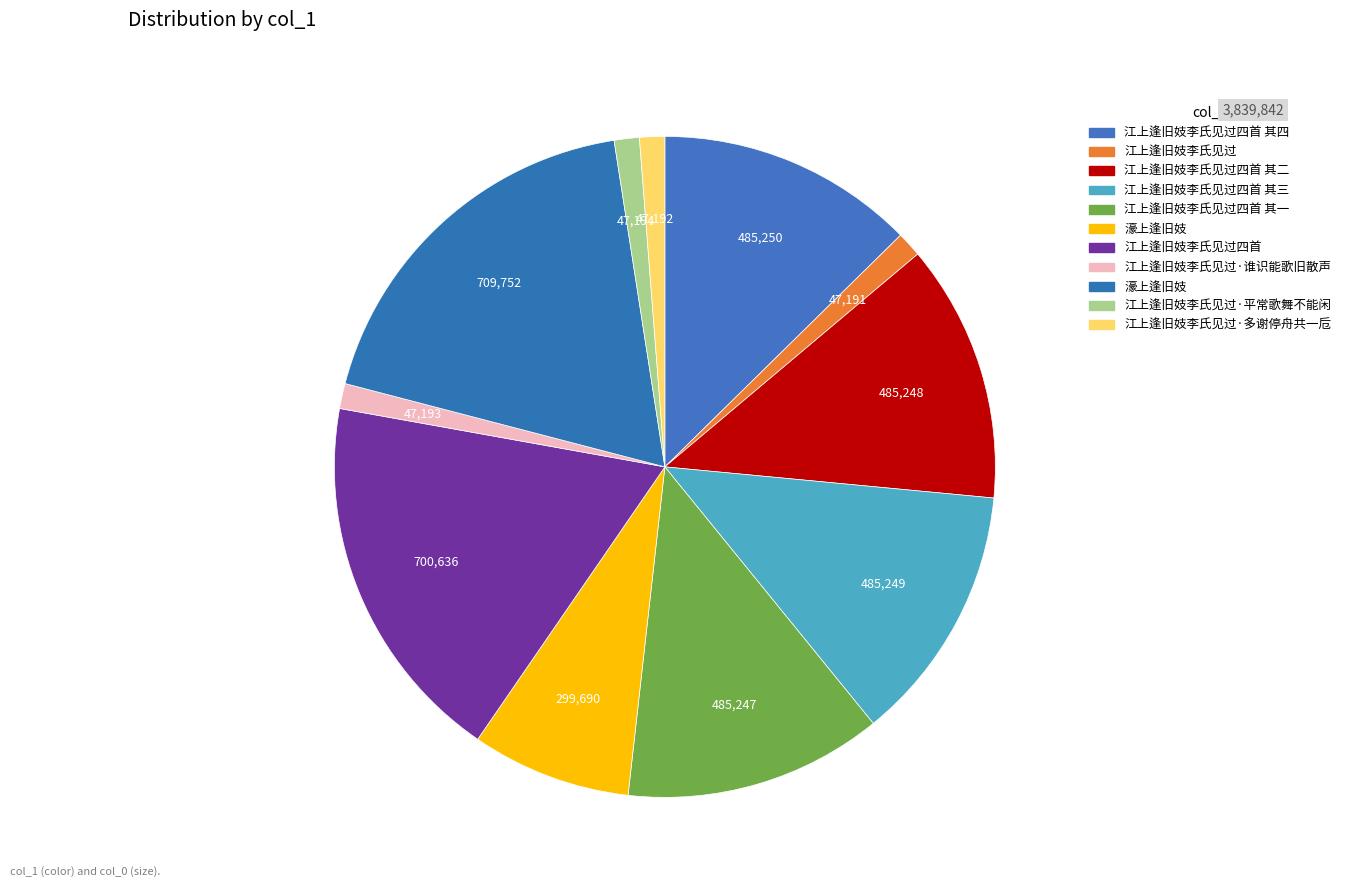

How many segments does this pie chart have?

11